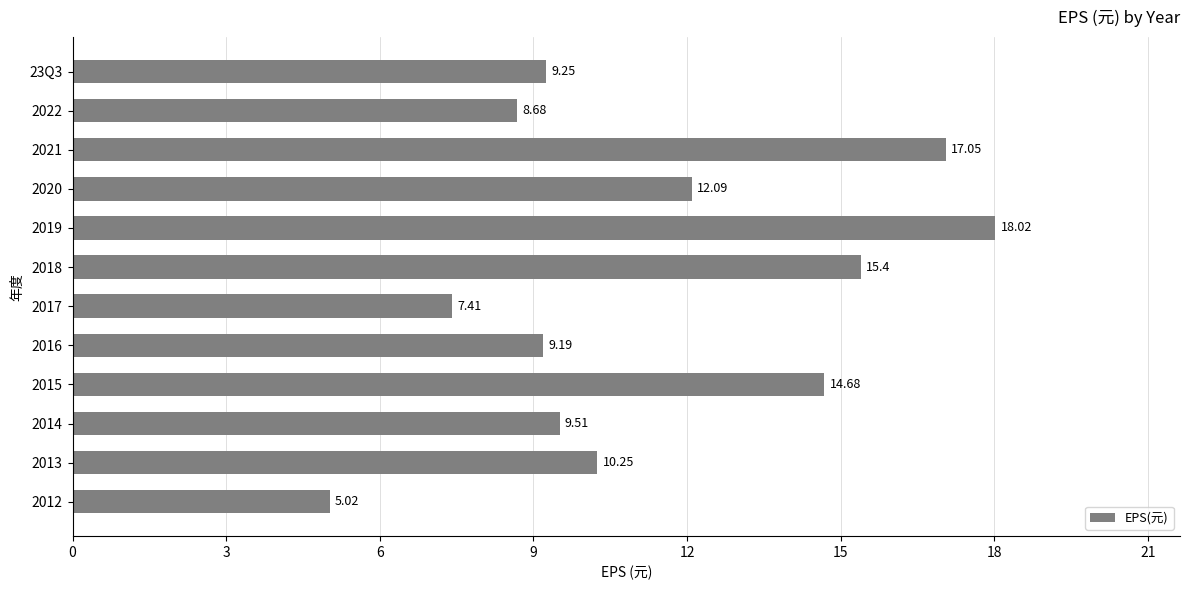

What is the average value?

11.4